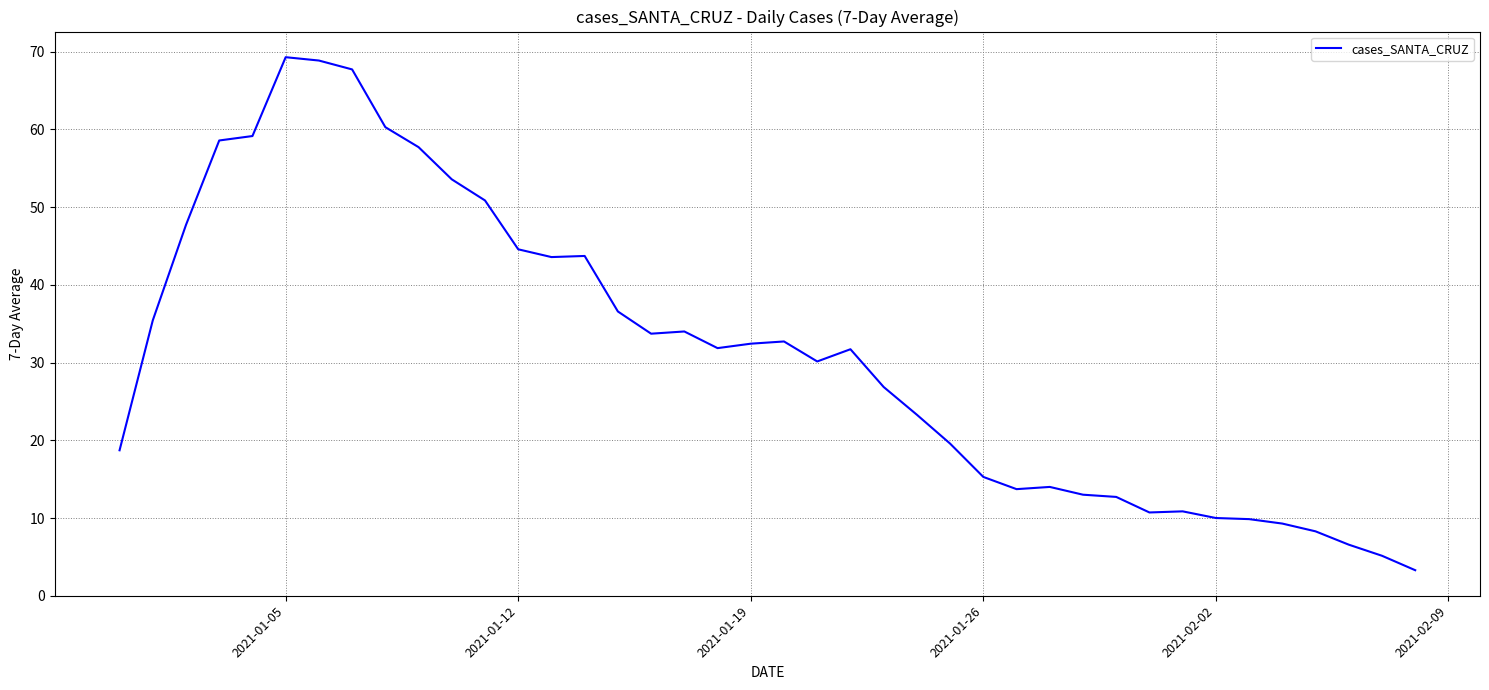

What is the maximum value shown in the chart?

69.3